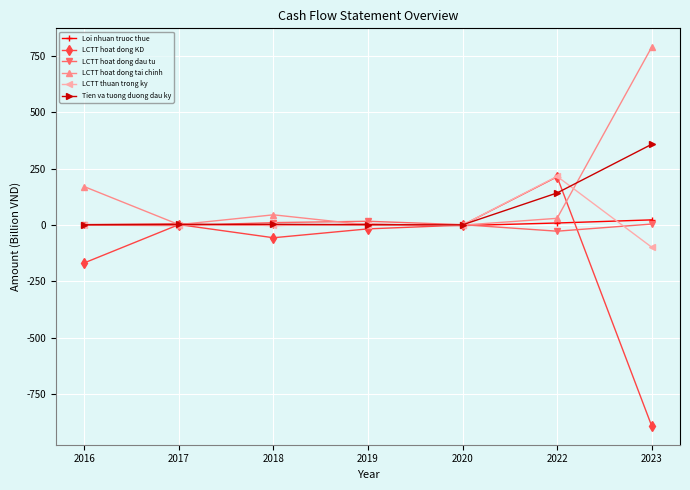

Which series has the largest total across all categories?

LCTT hoat dong tai chinh